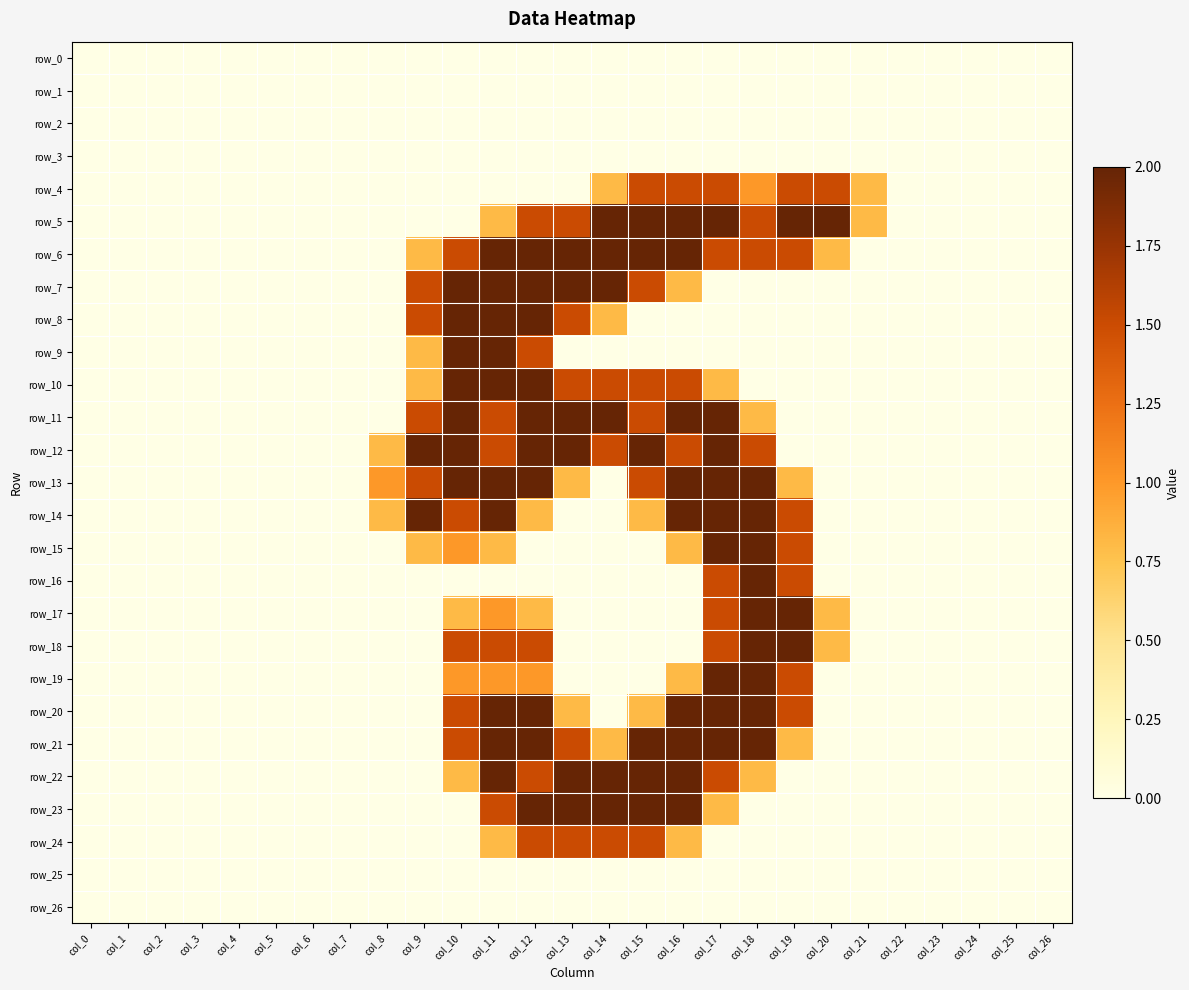

At which category does the chart reach its peak across all series?

col_14